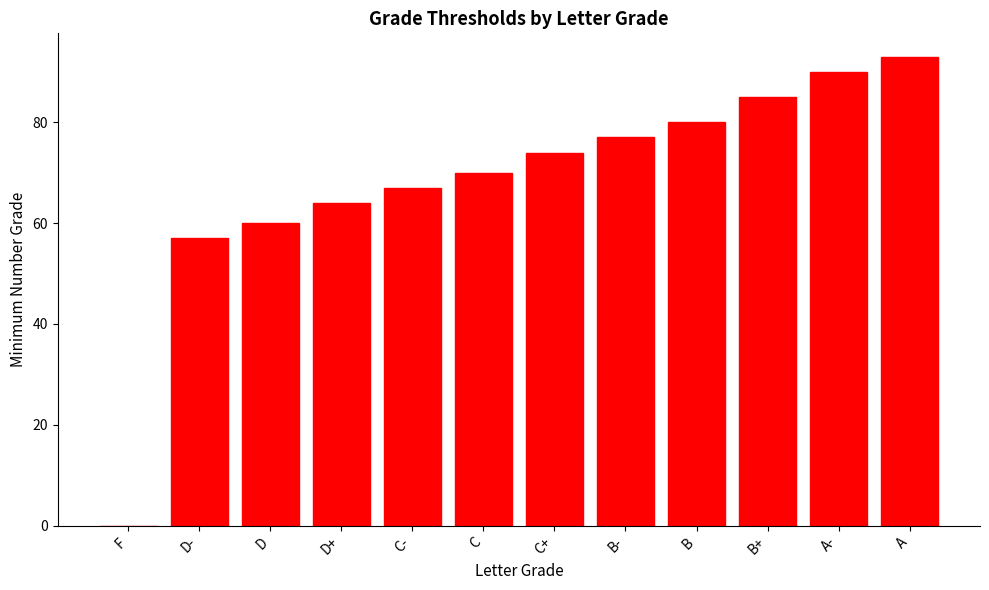

Is it true that the value at C is 70?

True